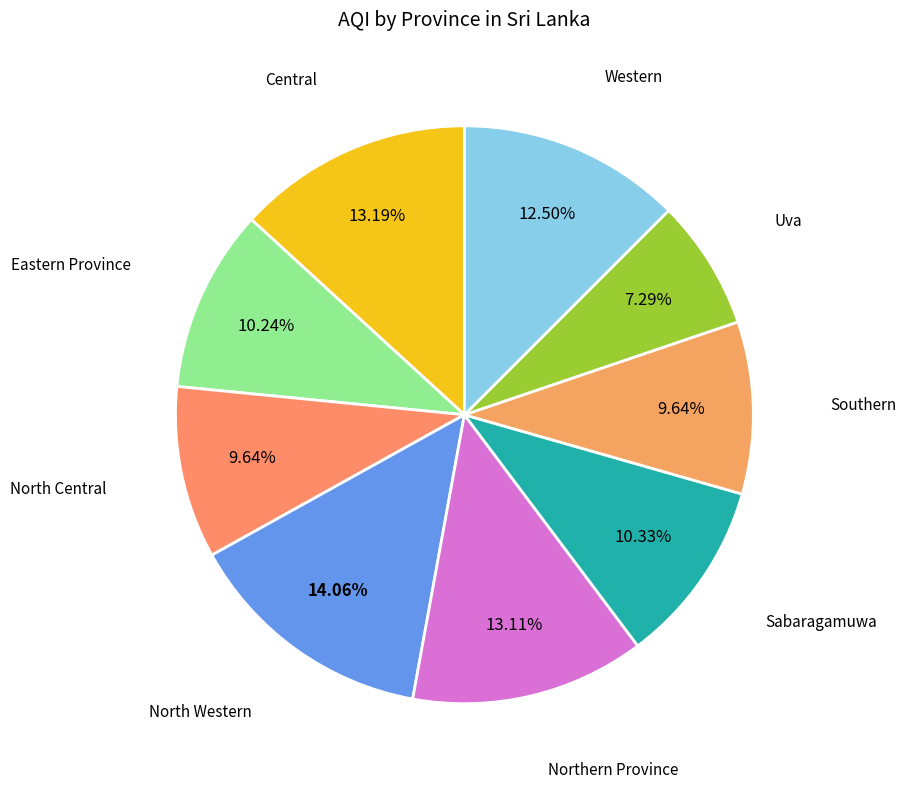

Which category has the smallest portion of the pie?

Uva